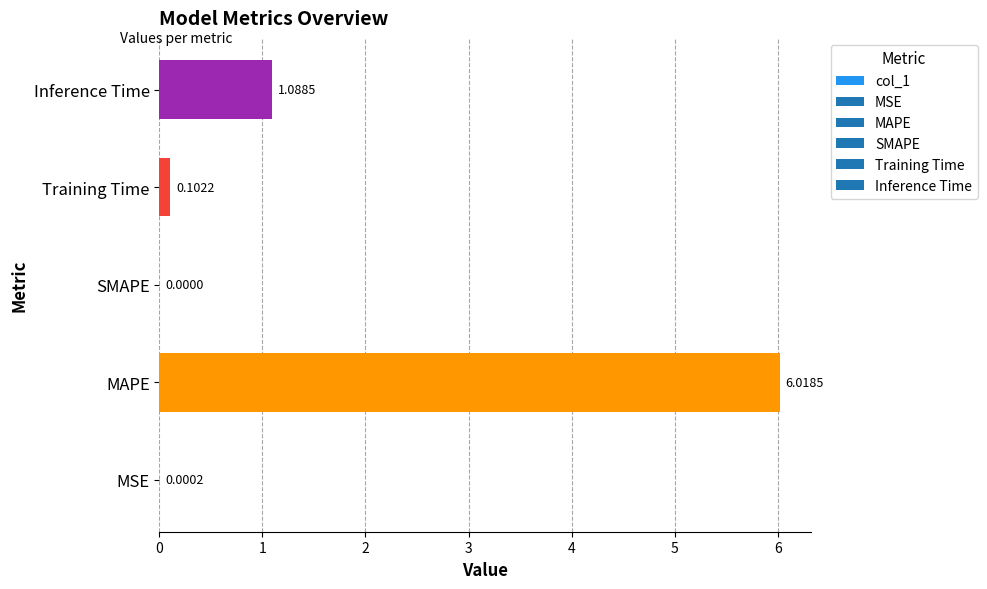

At which label is the value closest to 3?

Inference Time